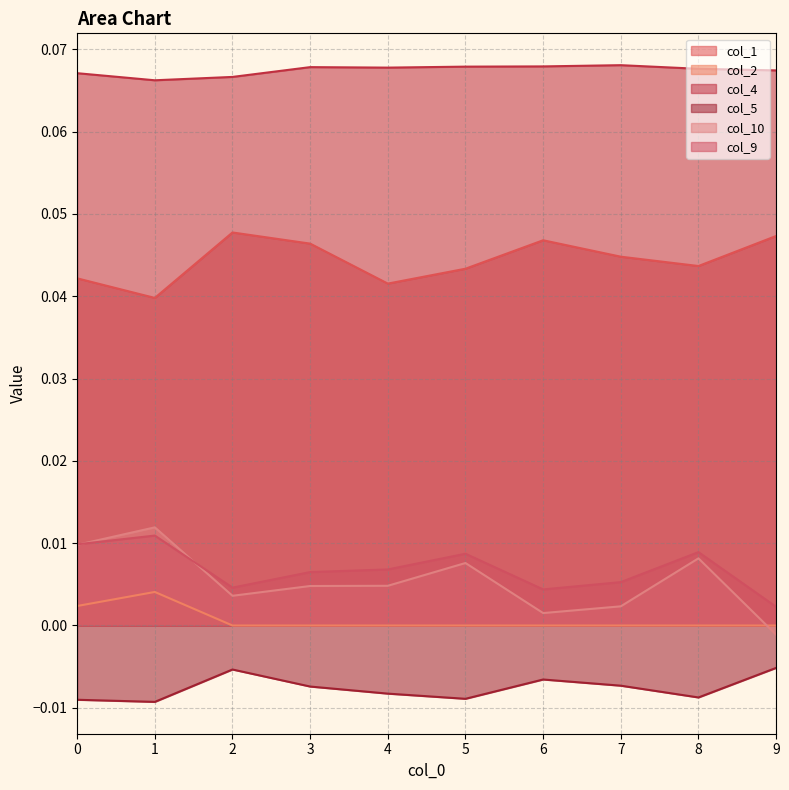

How many lines are shown in the chart?

6